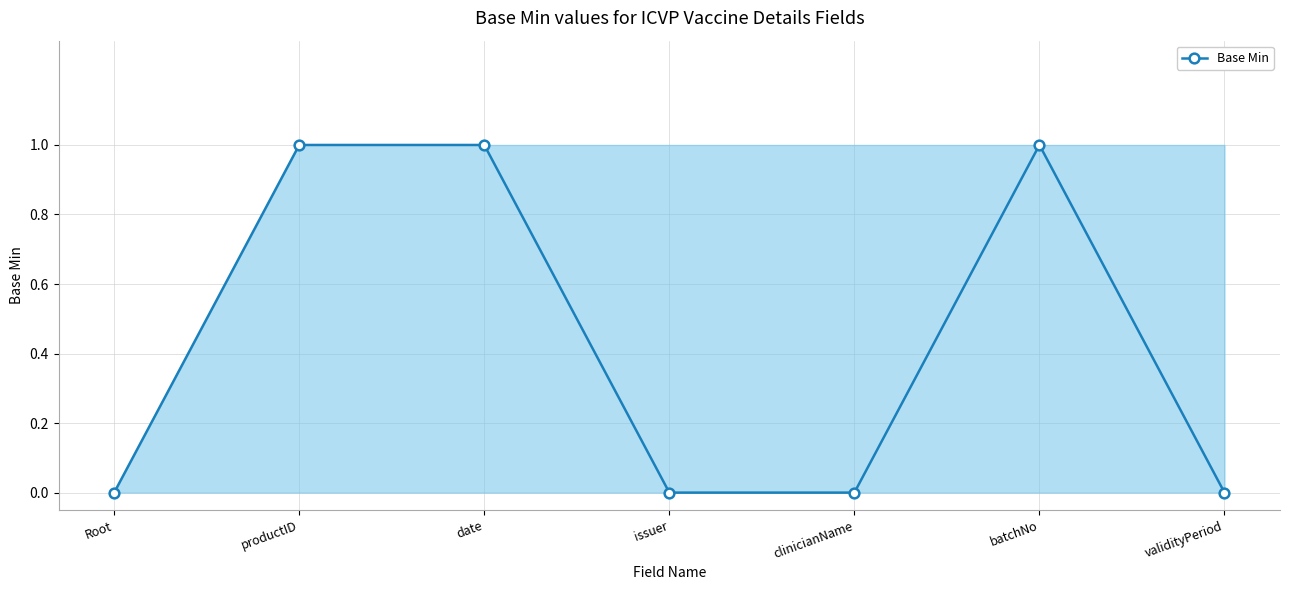

How many values are between 0 and 1?

7